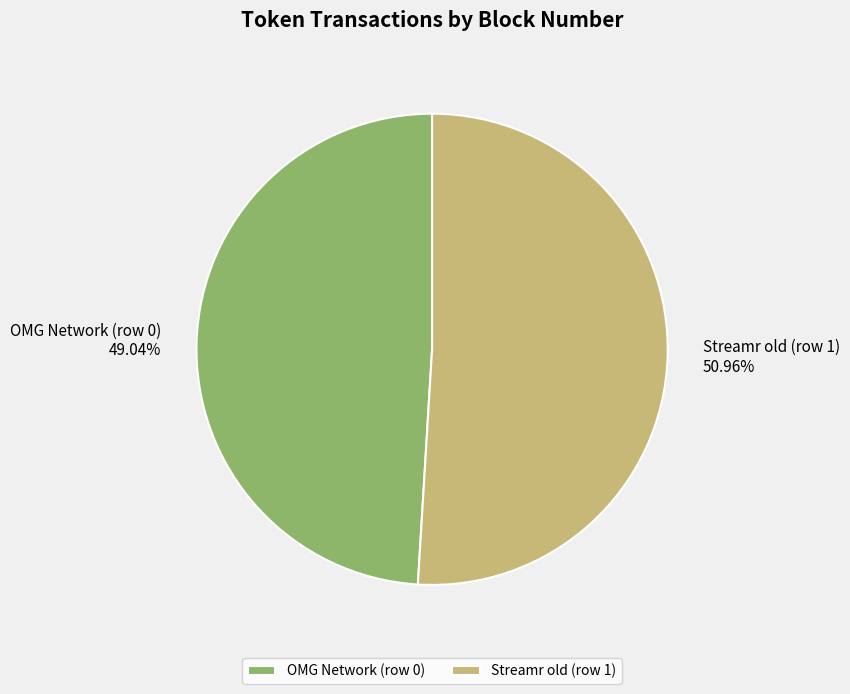

To the nearest percent, what is the difference between the largest and smallest slice percentages?

2%